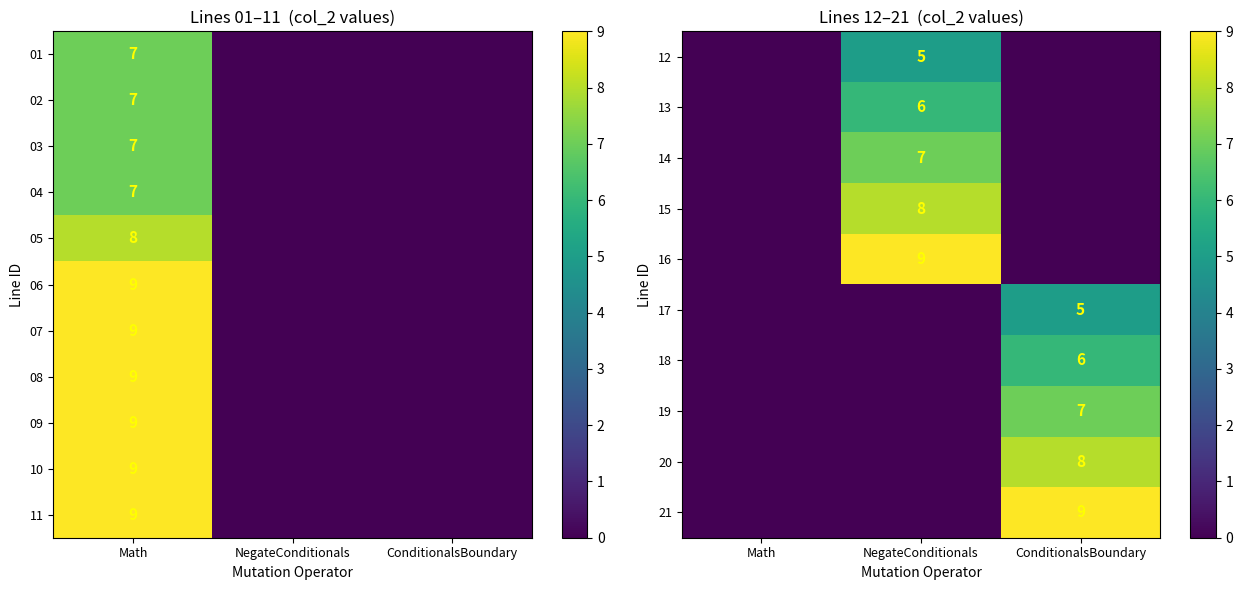

Is it true that 14 equals 7 at NegateConditionals?

True